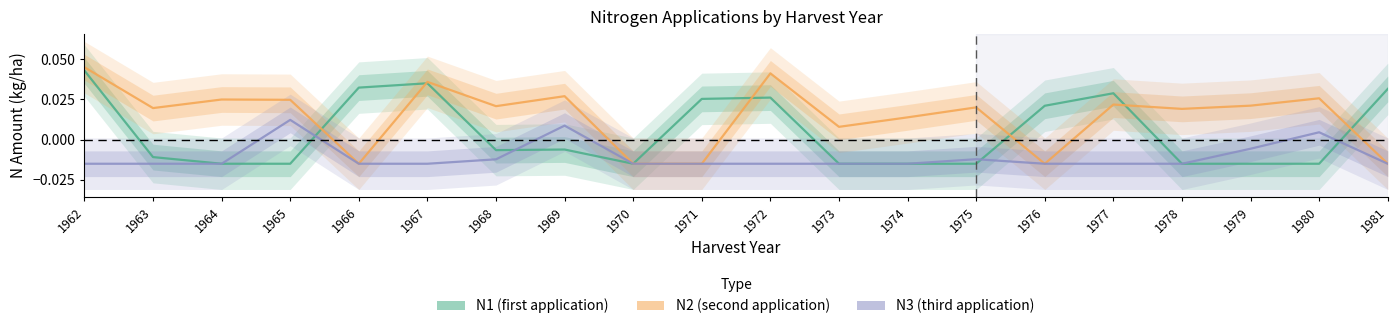

True or false: N2 and N3 intersect in this chart.

False